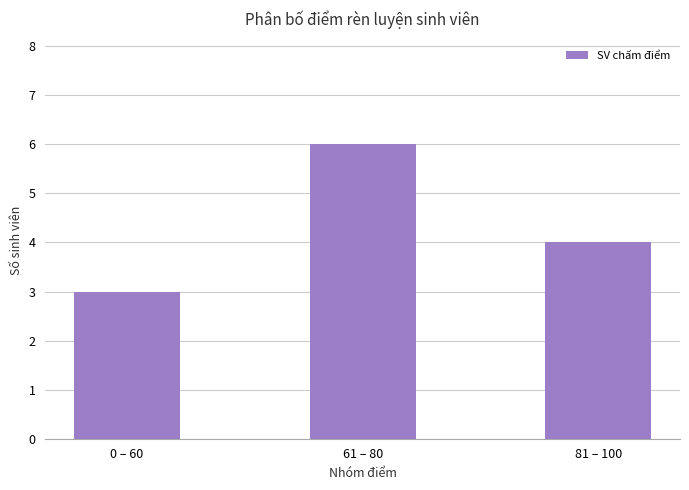

Count the values in the range 3 to 6.

3